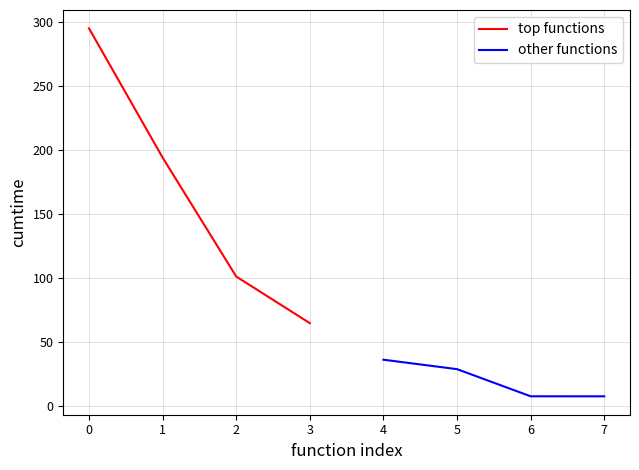

True or false: other functions and top functions intersect in this chart.

False